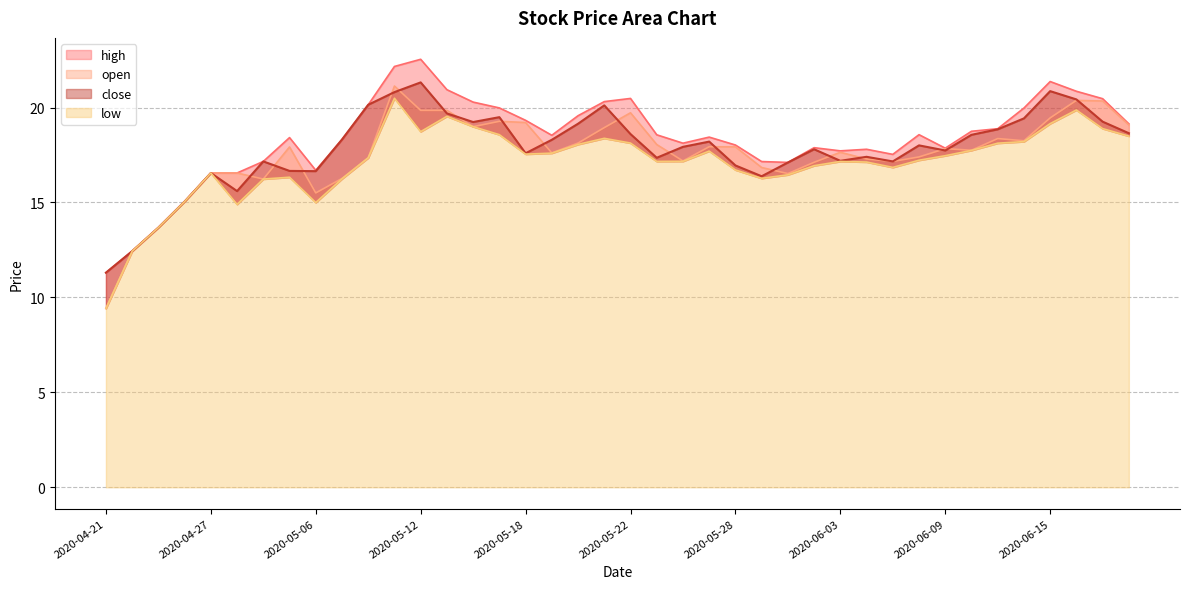

What is the value of the high point at the 5th from the left?

16.6